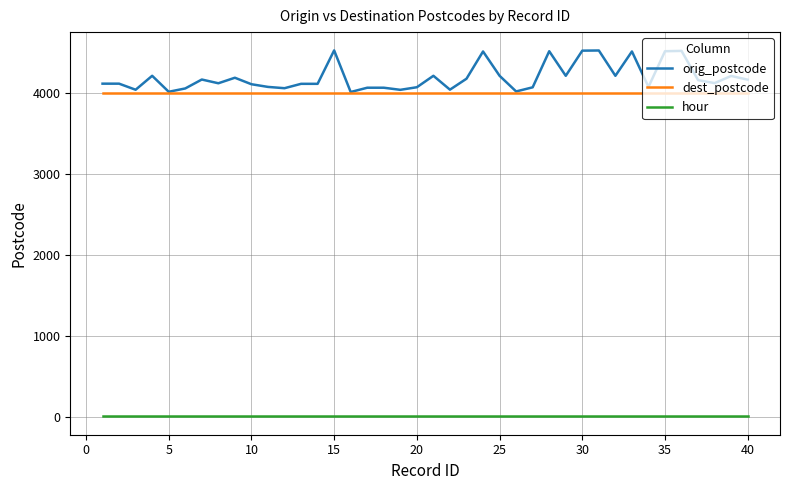

Rank the series by their maximum value, from highest to lowest.

orig_postcode, dest_postcode, hour